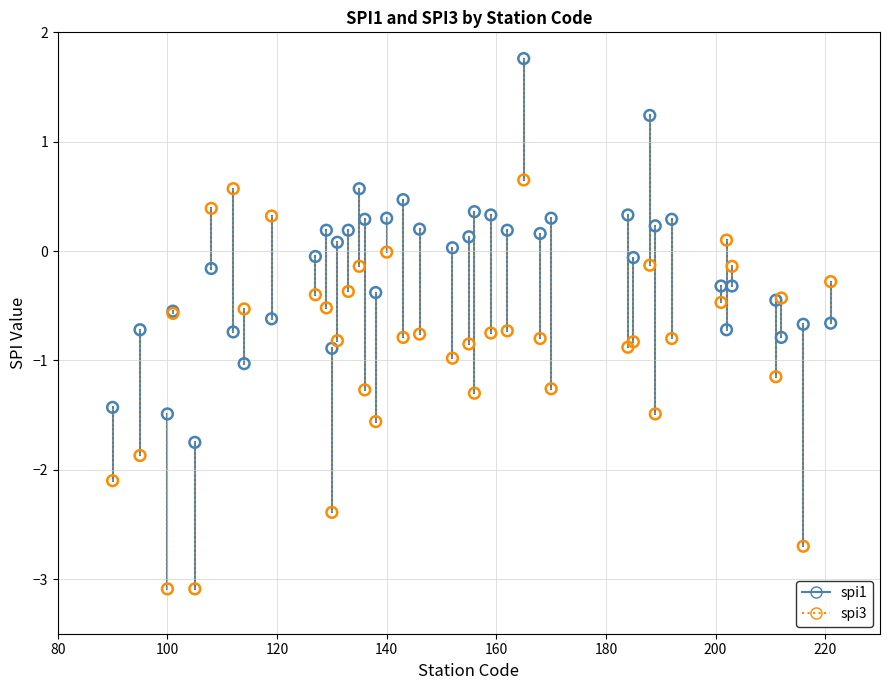

What are all the series names shown in the legend?

spi1, spi3